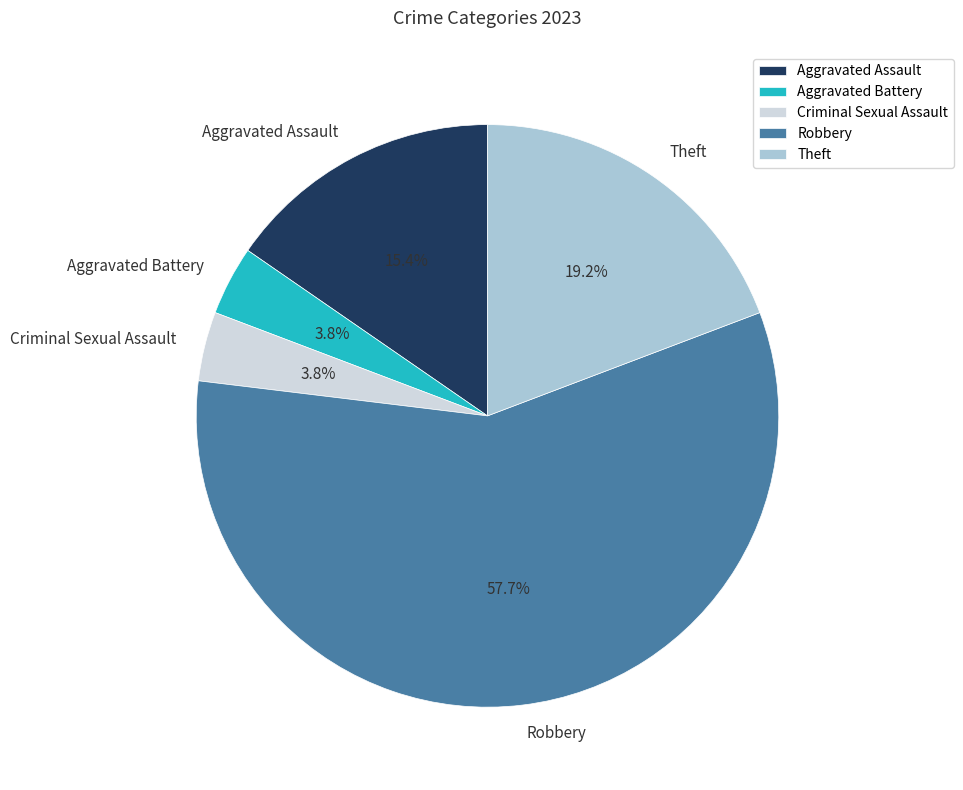

Is there any slice that represents more than half of the pie?

Yes